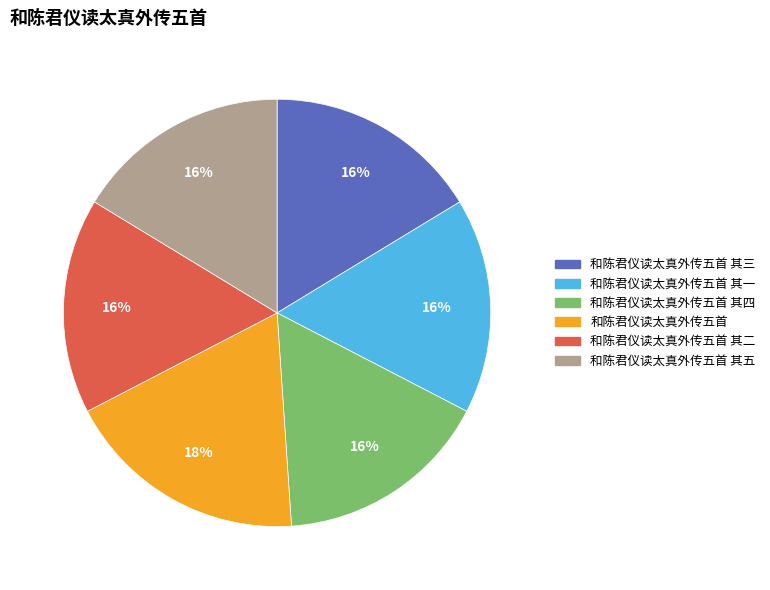

Is there any slice that represents more than half of the pie?

No